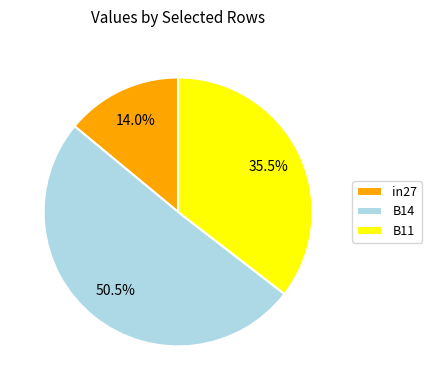

Is there a majority slice in this chart?

Yes